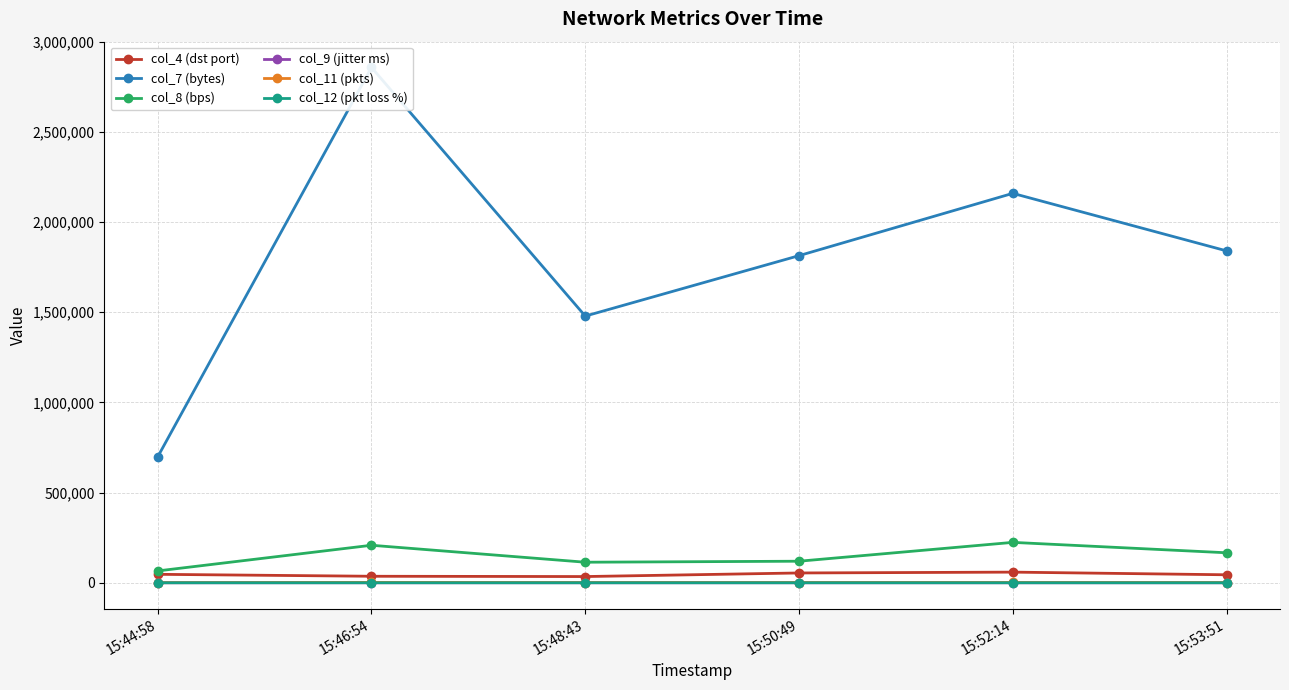

How many data points in col_11 (pkts) are above 1369?

2